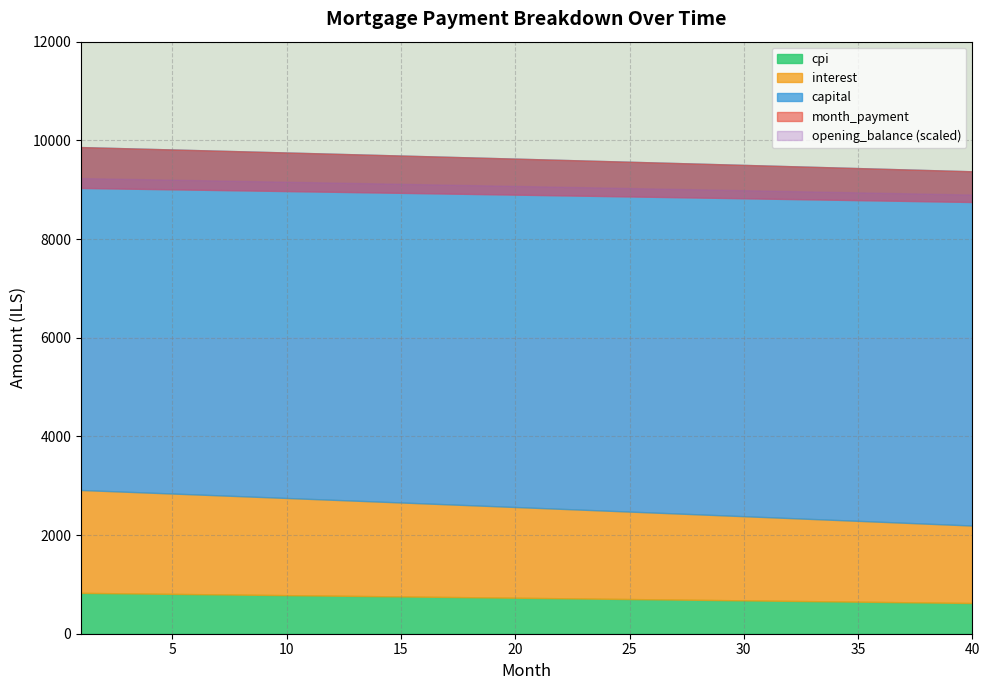

How many categories are shown in the chart?

2